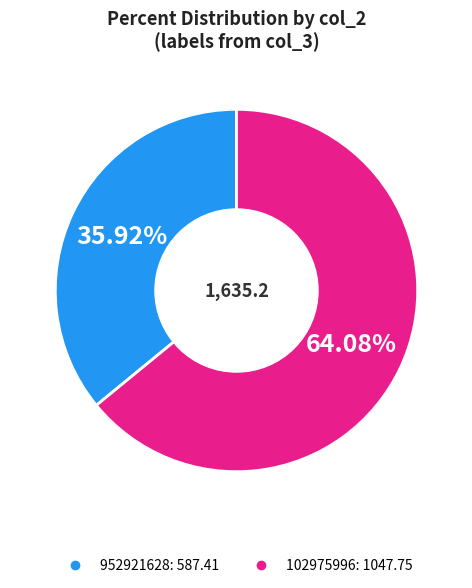

To the nearest percent, what is the combined percentage of 102975996 and 952921628?

100%